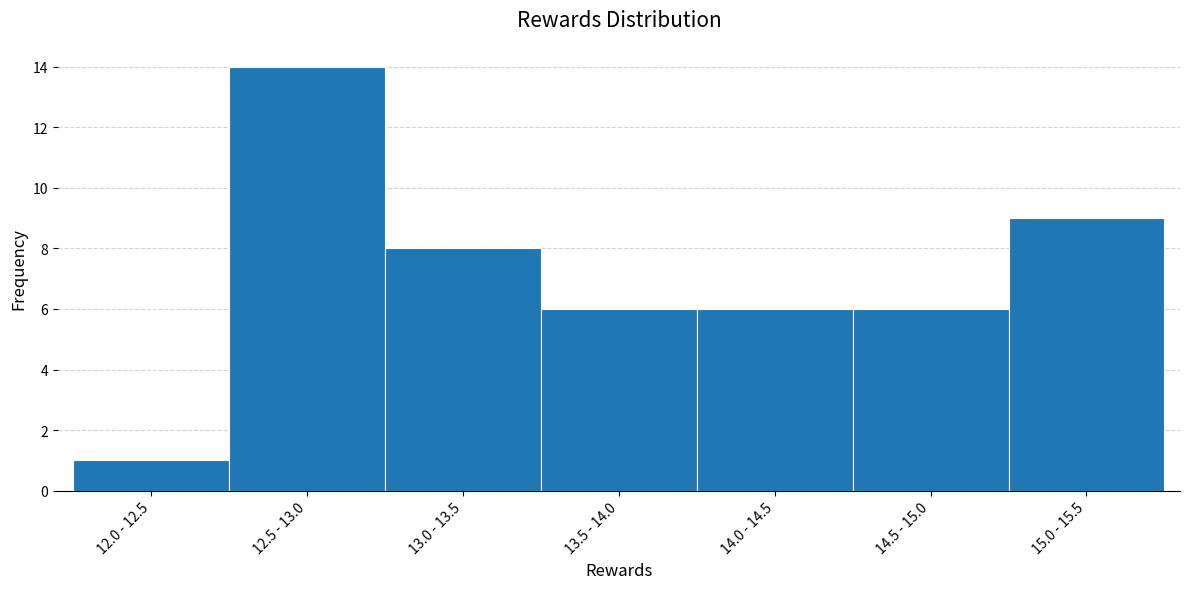

Reading right to left, extract all data points from this chart.

9	6	6	6	8	14	1